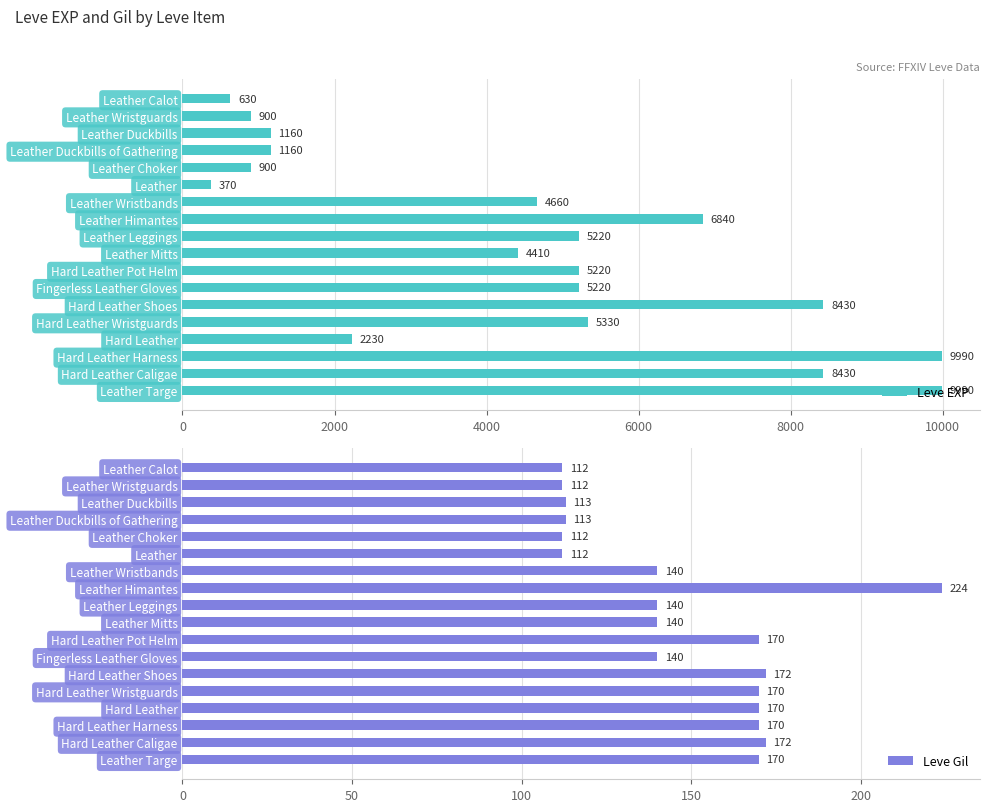

What is the maximum value for Leve Gil?

224